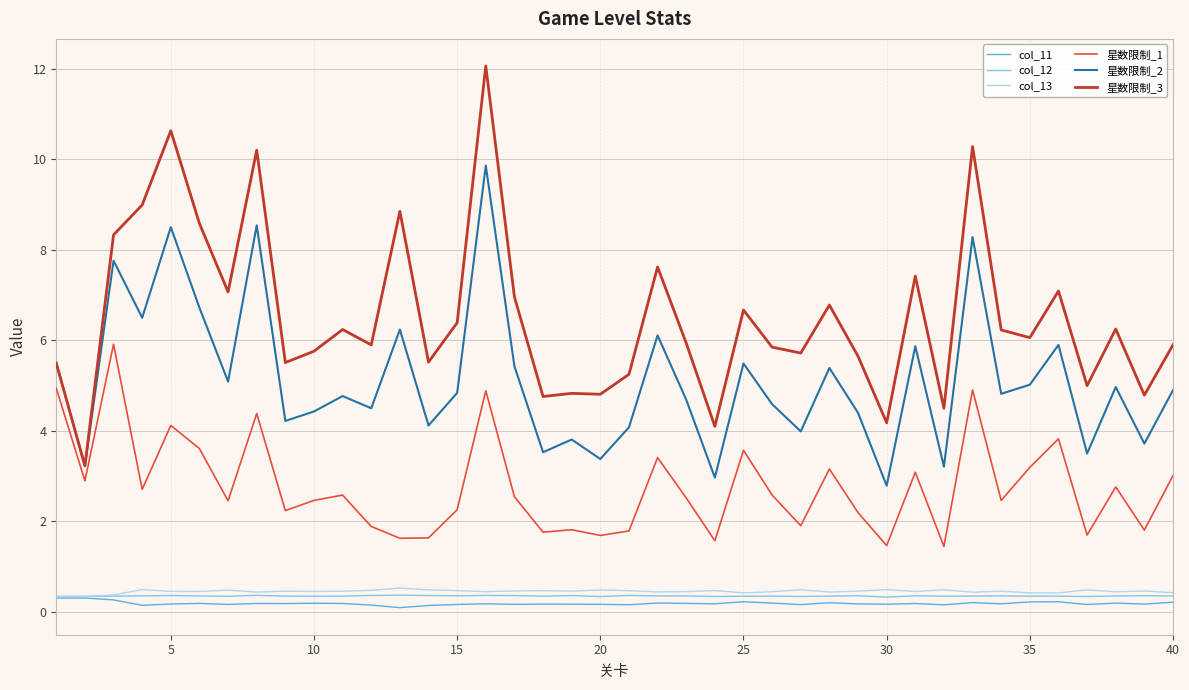

What is the difference between the second highest and minimum values in the 星数限制_1 series?

3.5